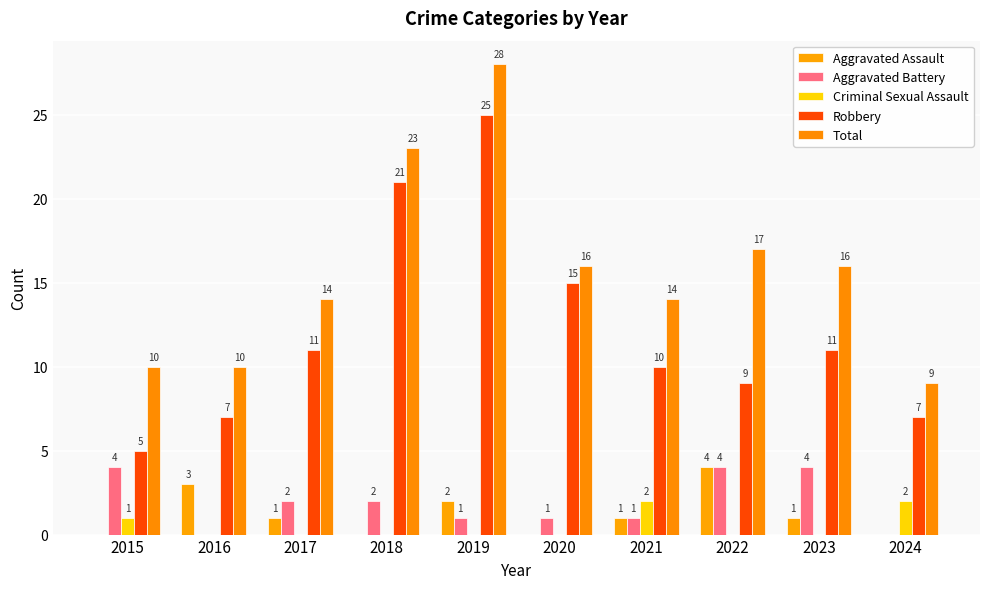

The value of Aggravated Assault at 2022 is 2. True or false?

False